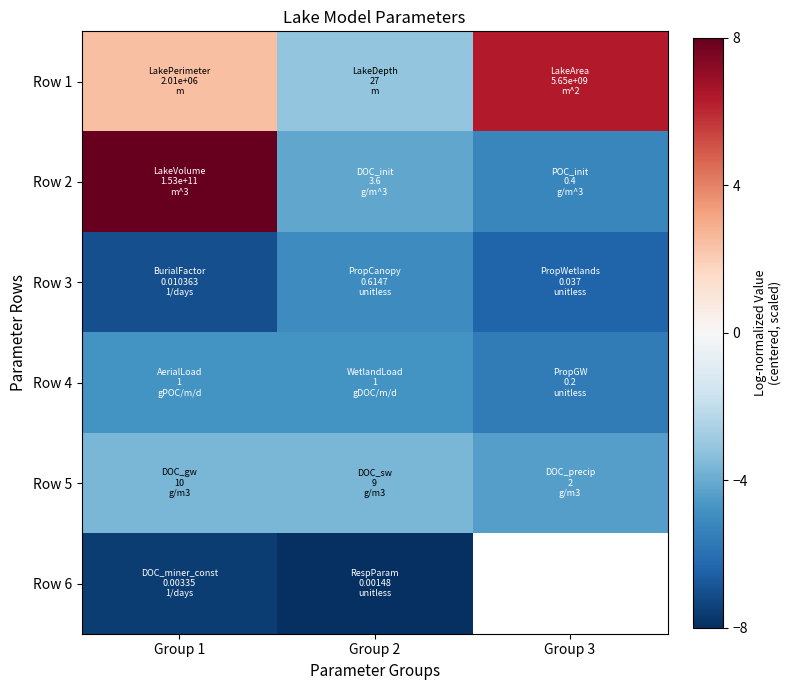

Count the number of categories in the chart.

3